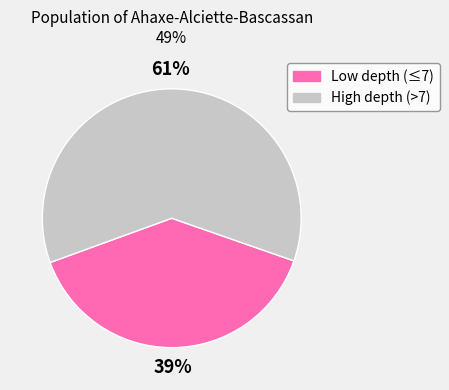

Is there any slice that represents more than half of the pie?

Yes